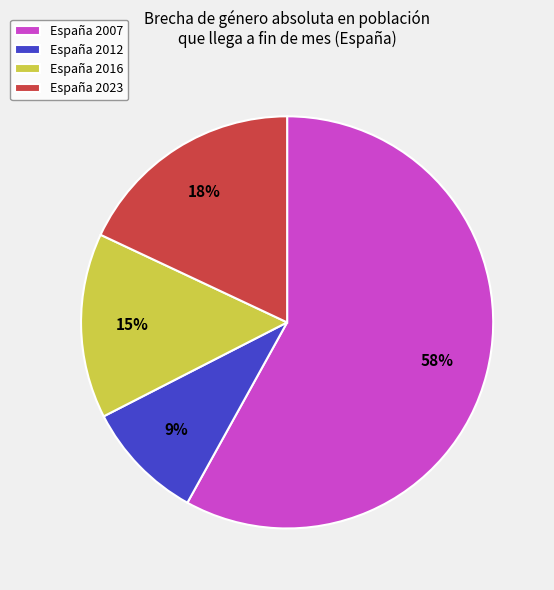

To the nearest percent, what is the difference between the España 2012 and España 2007 slice percentages?

49%